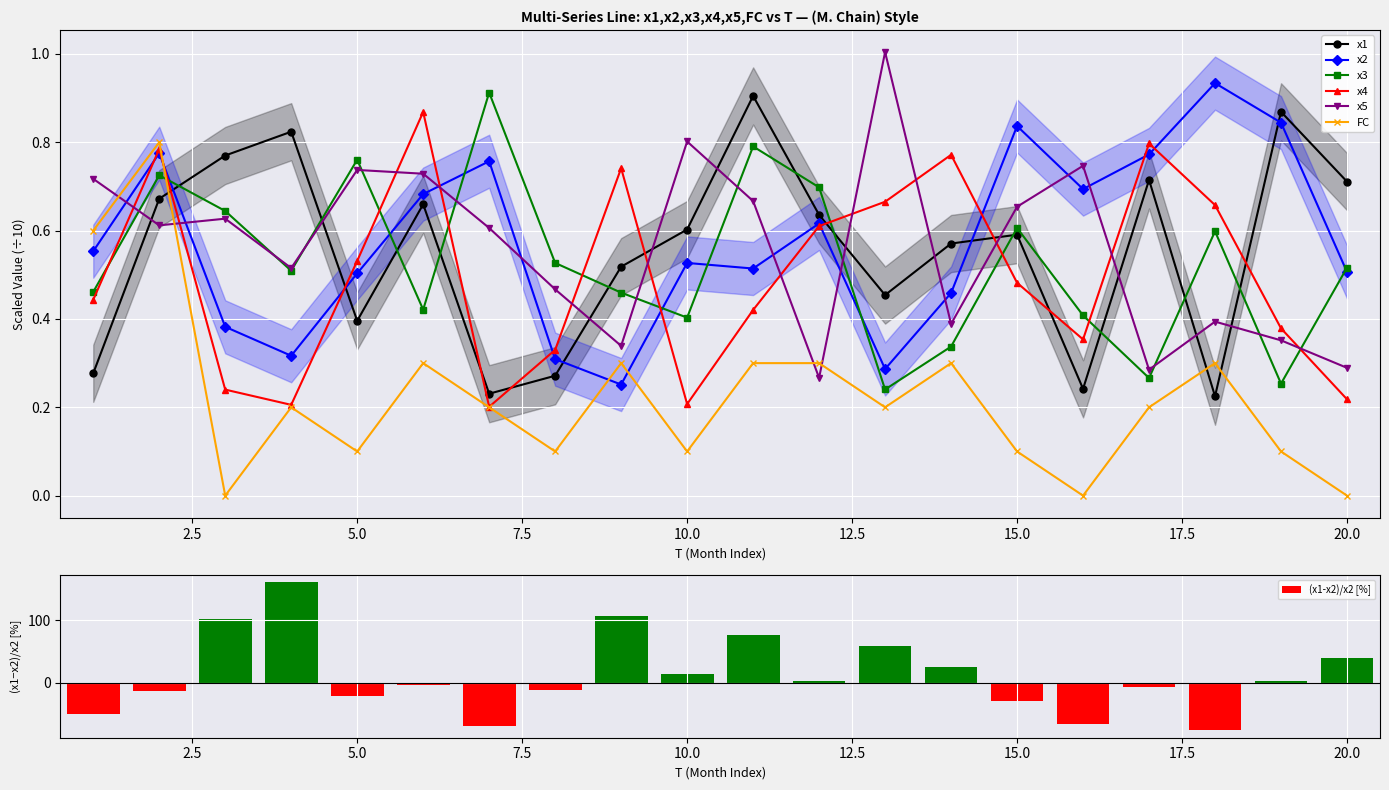

What is the spread (max minus min) of values at 18?

0.7